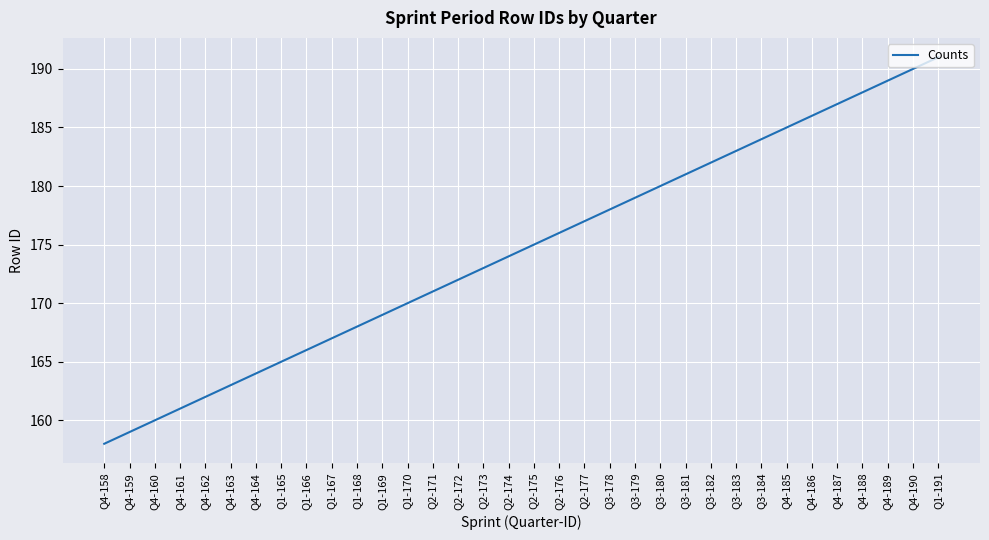

What is the sum of the values at Q3-181 and Q4-160?

341